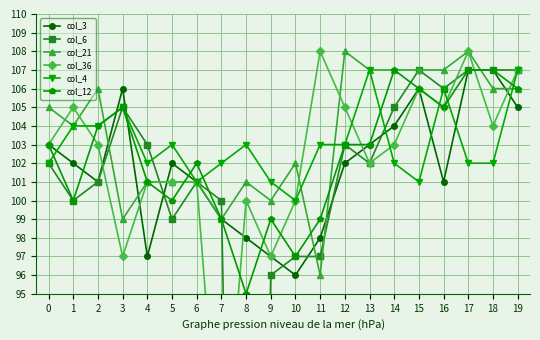

Reading right to left, what are all the values shown in this chart?

col_3: 105	107	107	101	106	104	103	102	98	96	97	98	99	101	102	97	106	101	102	103
col_6: 107	107	107	106	107	105	102	103	97	97	96	33	100	101	99	103	105	101	100	102
col_21: 106	106	108	107	107	107	107	108	96	102	100	101	99	101	101	101	99	106	104	105
col_36: 107	104	108	105	106	103	102	105	108	100	97	100	84	101	101	101	97	103	105	103
col_4: 107	102	102	106	101	102	107	103	103	100	101	103	102	101	103	102	105	104	104	102
col_12: 106	107	107	105	106	107	103	103	99	97	99	95	99	102	100	101	105	104	100	103